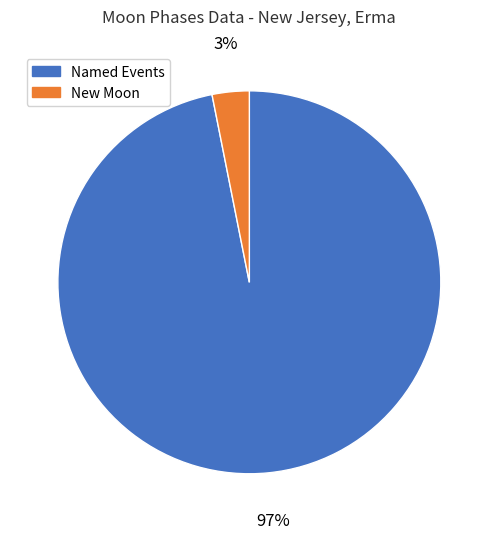

What is the majority slice?

Named Events